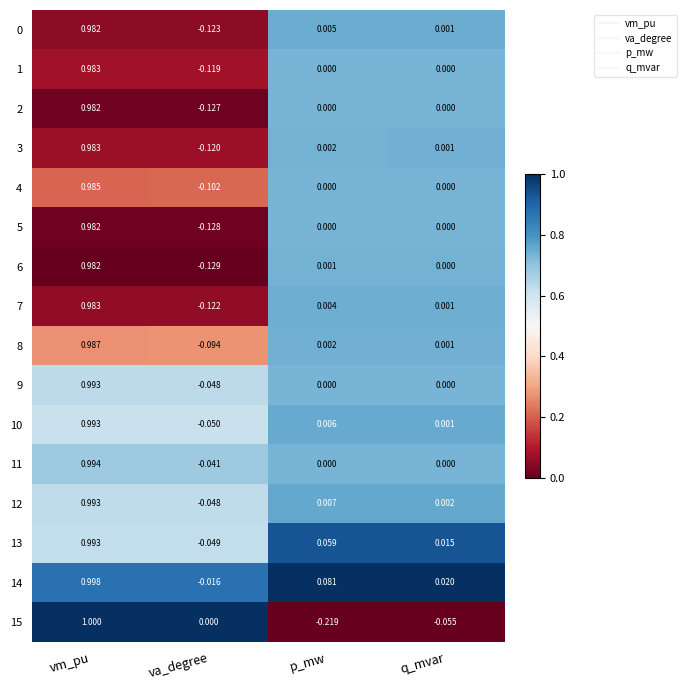

Which category has the highest value in the 5 series?

vm_pu